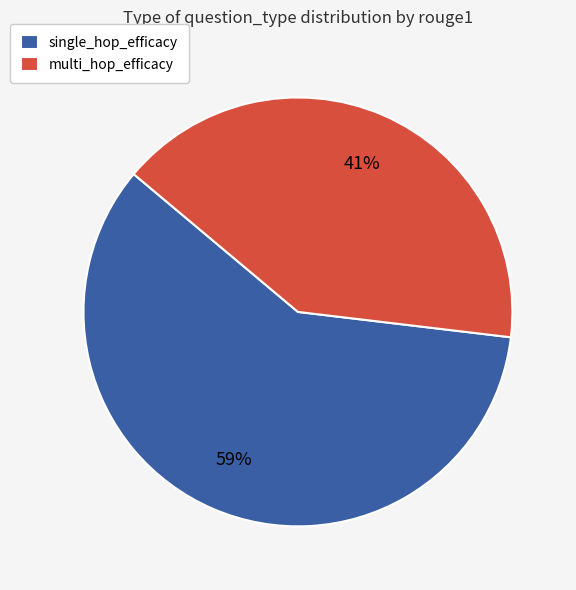

Which slice is the largest?

single_hop_efficacy